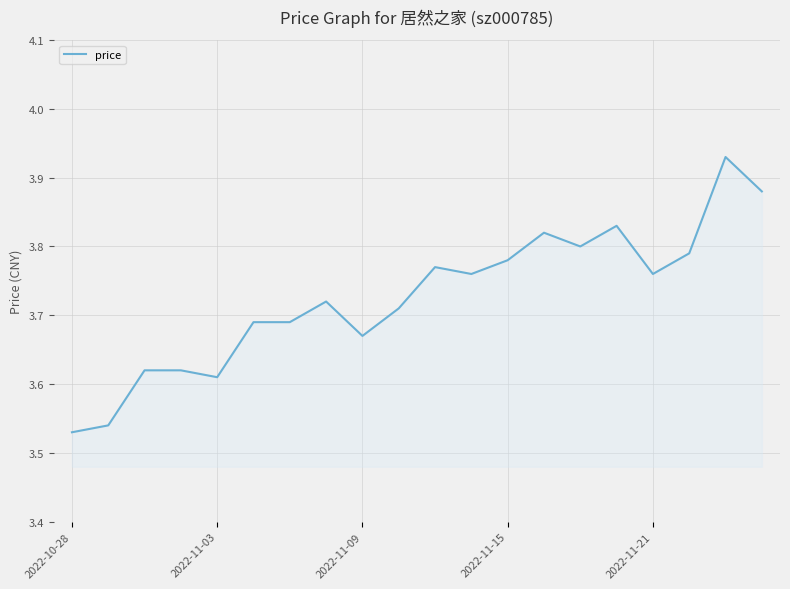

What is the difference between the maximum and minimum values?

0.4